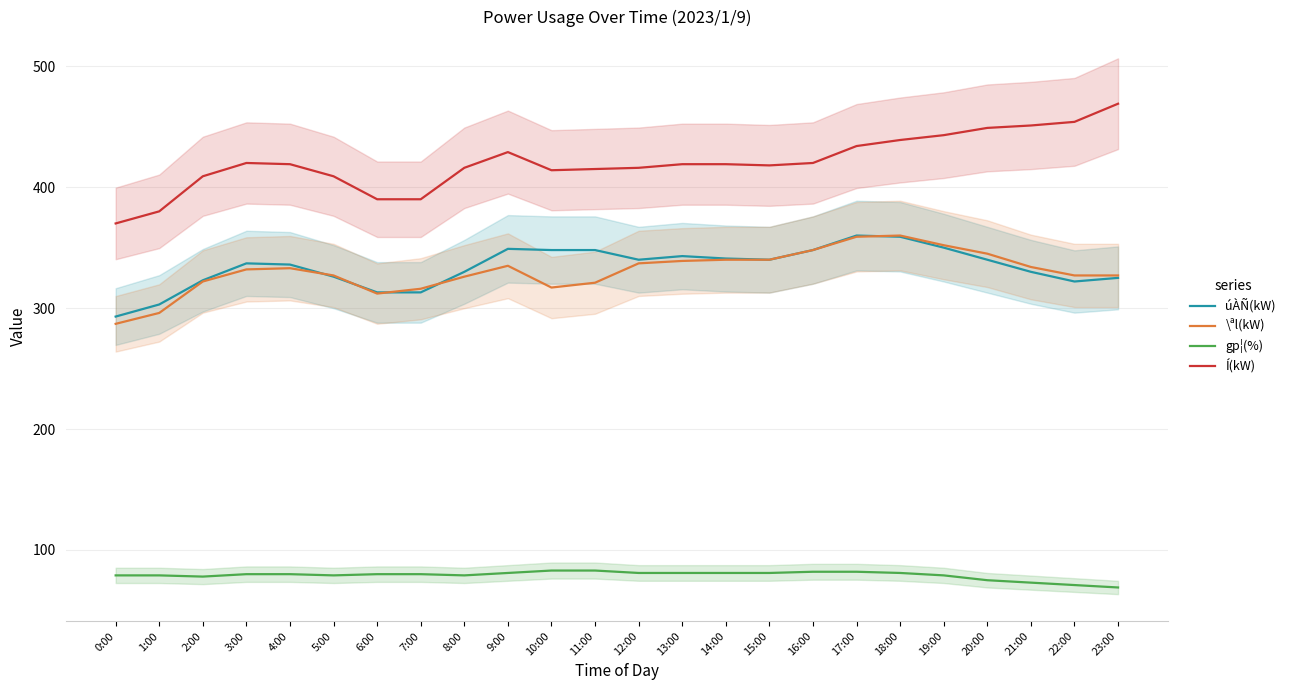

Where is úÀÑ(kW) nearest to the value 326?

5:00